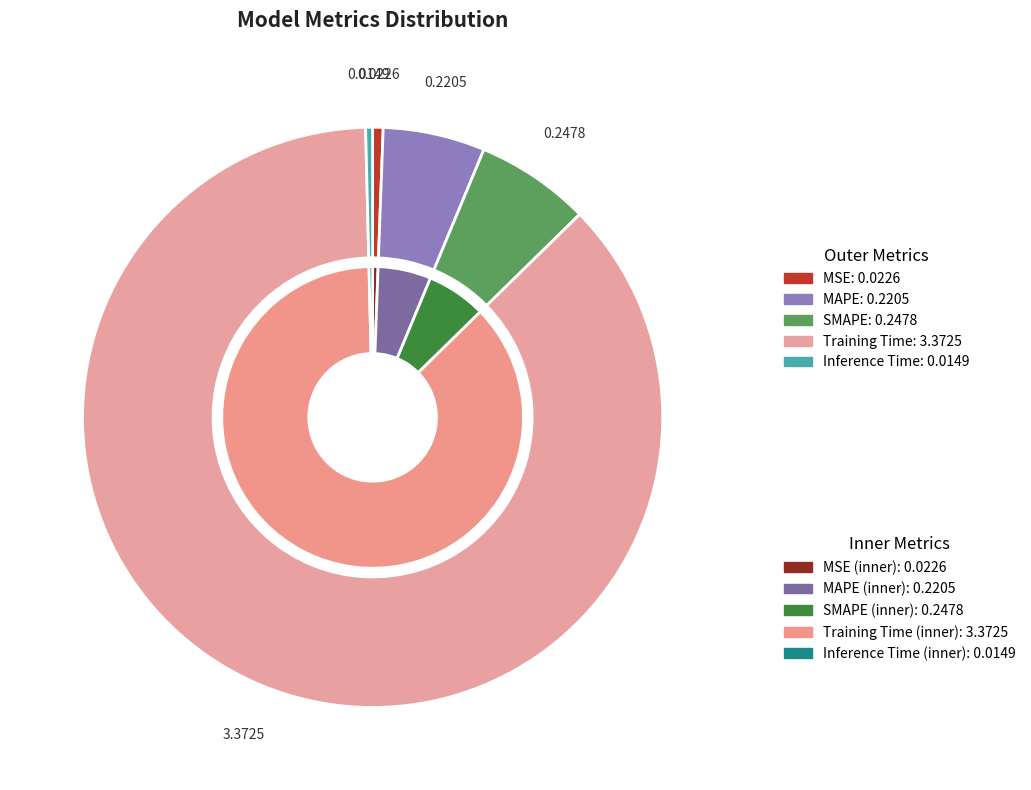

The MAPE slice represents 1% of the pie. True or false?

False